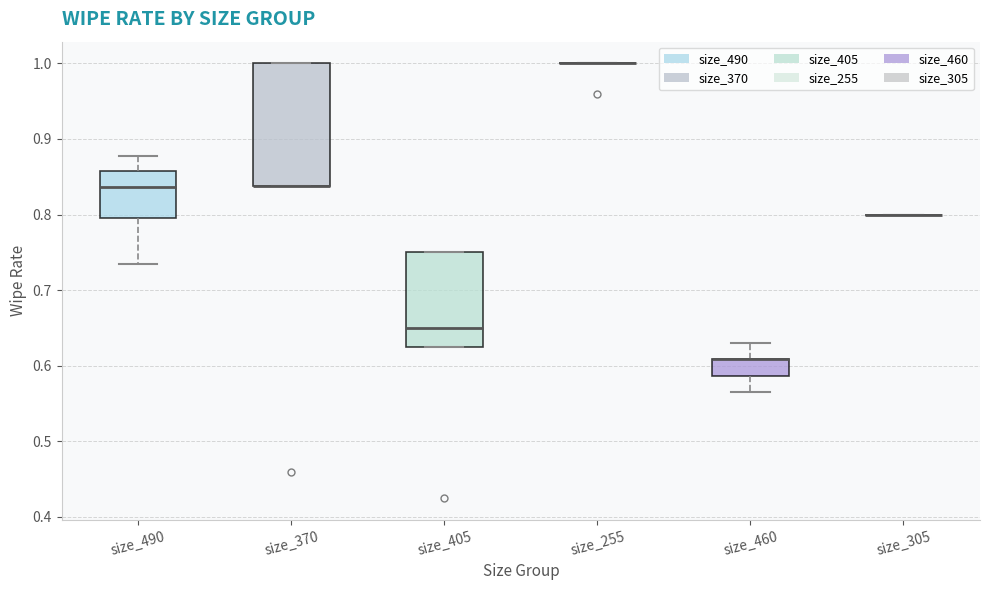

Reading left to right, transcribe this box plot: for each box, give where its median line is, the range the box spans, and where its two whiskers end, as read against the y-axis. The values are not printed on the chart, so give them approximately, as read against the axis.

size_490: median 0.84, box 0.80 to 0.86, whiskers 0.73 to 0.88
size_370: median 0.84 (drawn on the box's lower edge), box 0.84 to 1.00, whiskers 0.84 to 1.00
size_405: median 0.65, box 0.63 to 0.75, whiskers 0.63 to 0.75
size_255: box collapsed to a line at 1.00, whiskers 1.00 to 1.00
size_460: median 0.61 (drawn on the box's upper edge), box 0.59 to 0.61, whiskers 0.57 to 0.63
size_305: box collapsed to a line at 0.80, whiskers 0.80 to 0.80